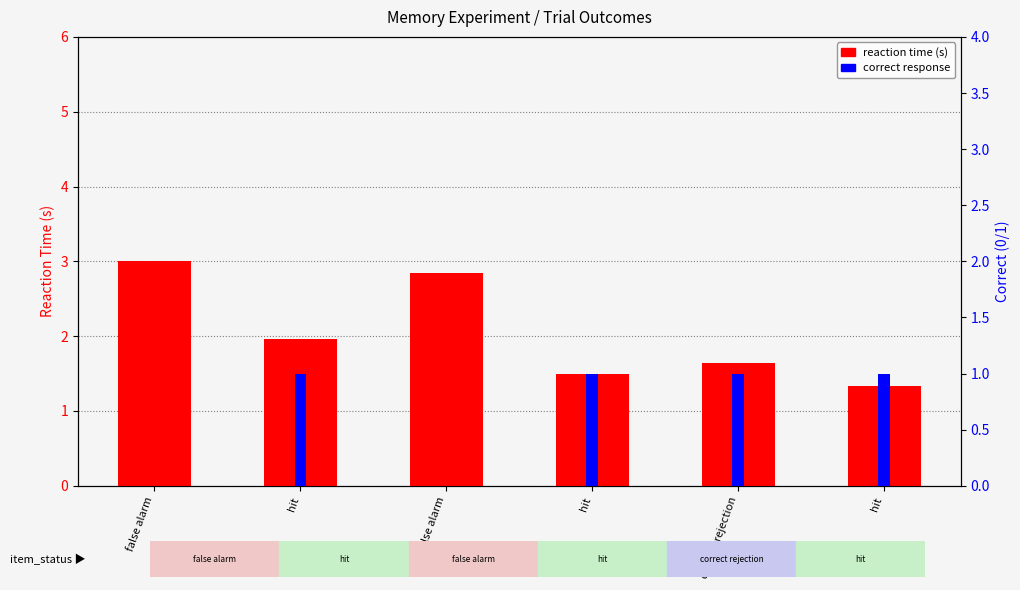

At how many categories does at least one series exceed 0?

6